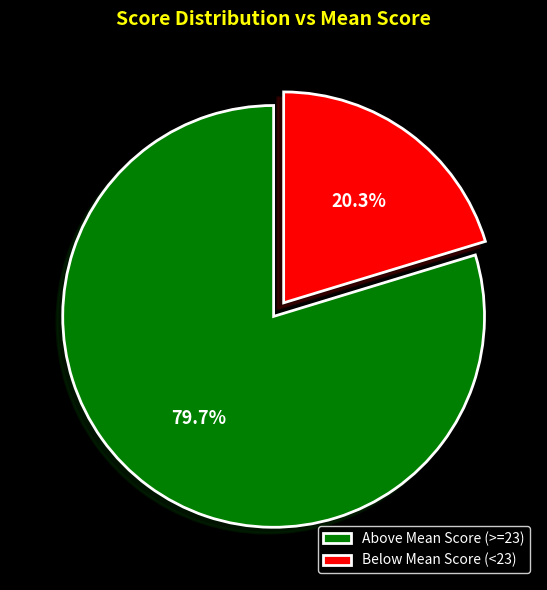

Which has a higher value, Above Mean Score (>=23) or Below Mean Score (<23)?

Above Mean Score (>=23)